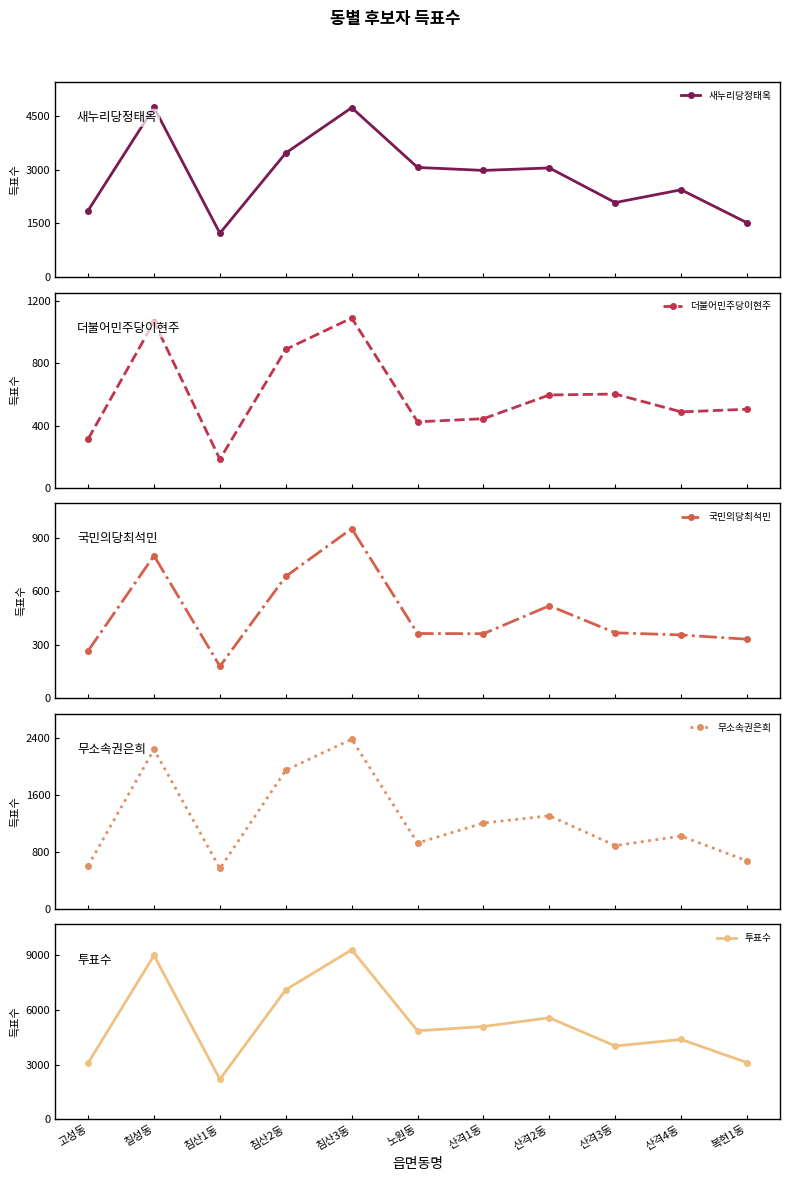

True or false: 새누리당정태옥 and 무소속권은희 intersect in this chart.

False